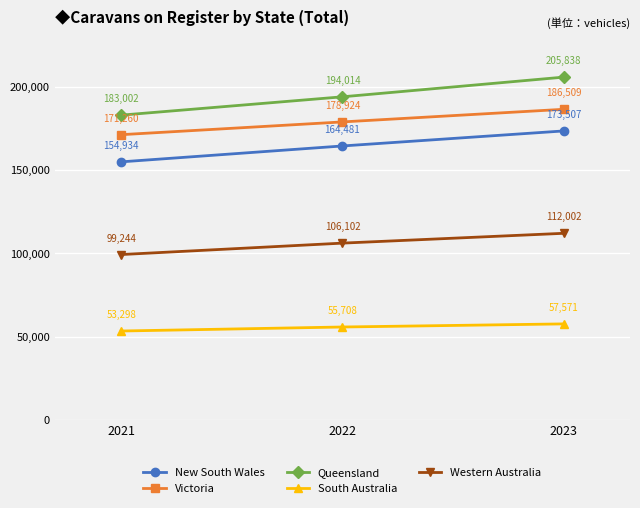

Which series has the largest range (max minus min)?

Queensland